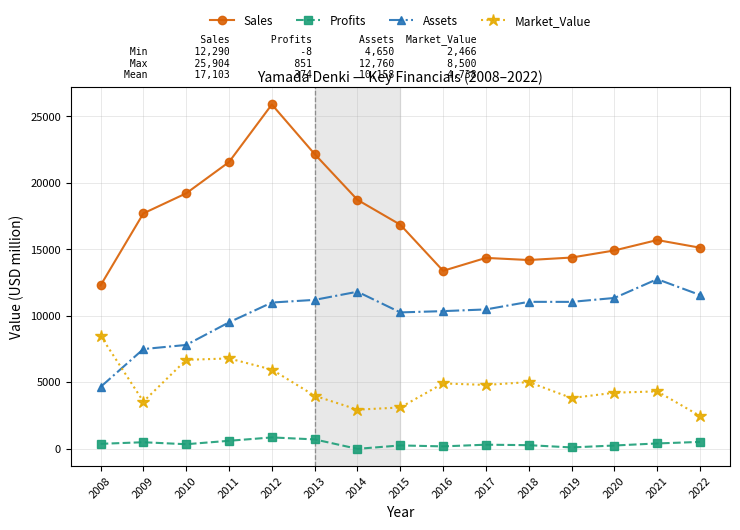

Does the chart display data point markers on the line(s)?

Yes